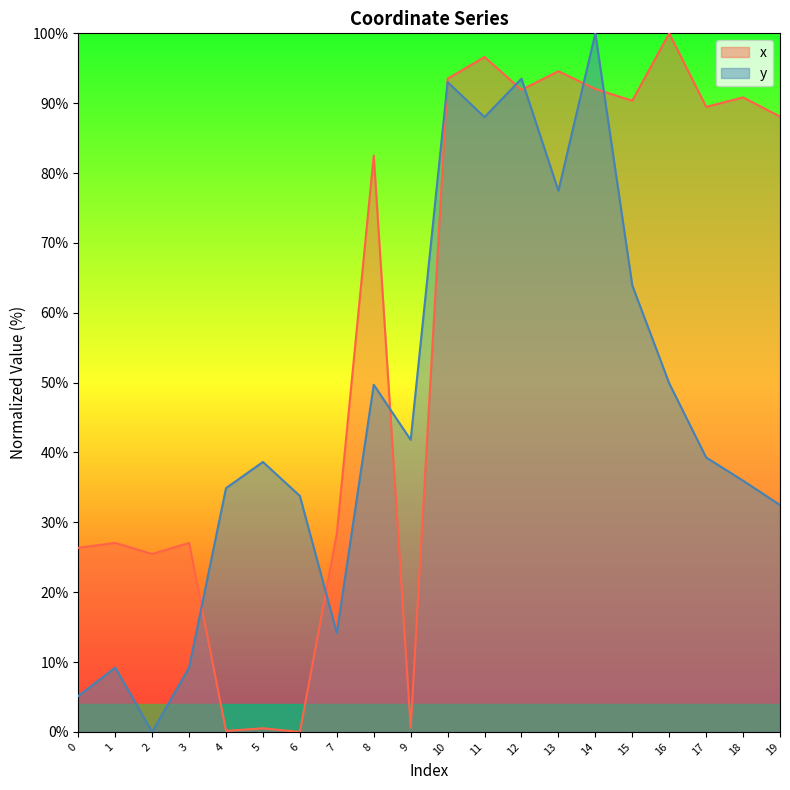

Is the value of x at 10 greater than the value of y at 14?

No